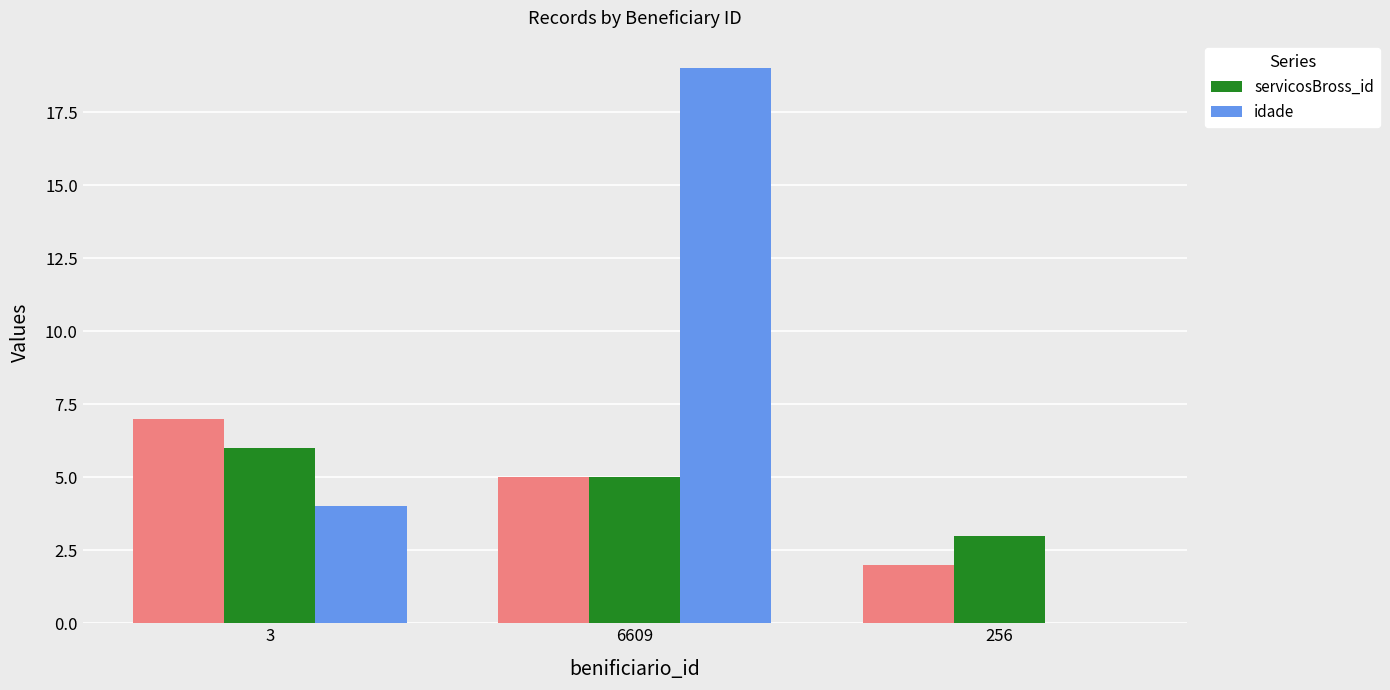

What is the difference between the second highest and minimum values in the servicosBross_id series?

2